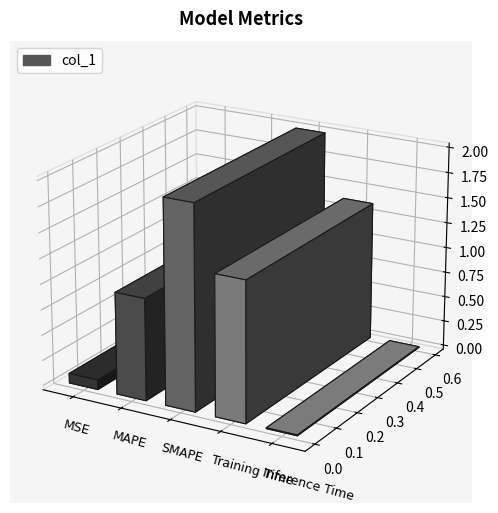

True or false: the data shows 1.0 at MAPE.

True